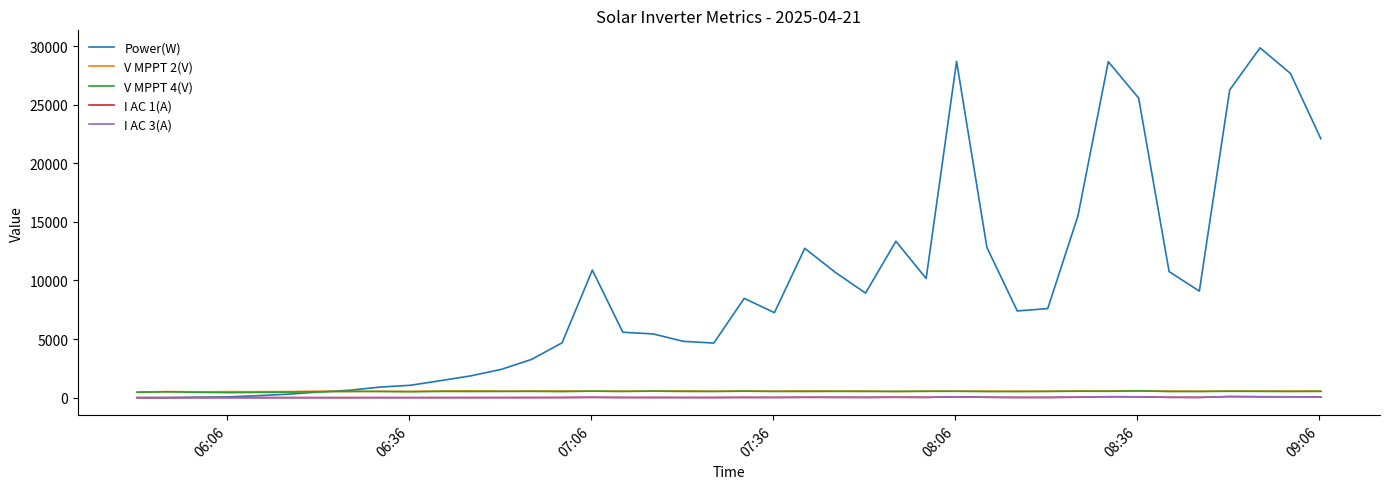

How many lines are shown in the chart?

5